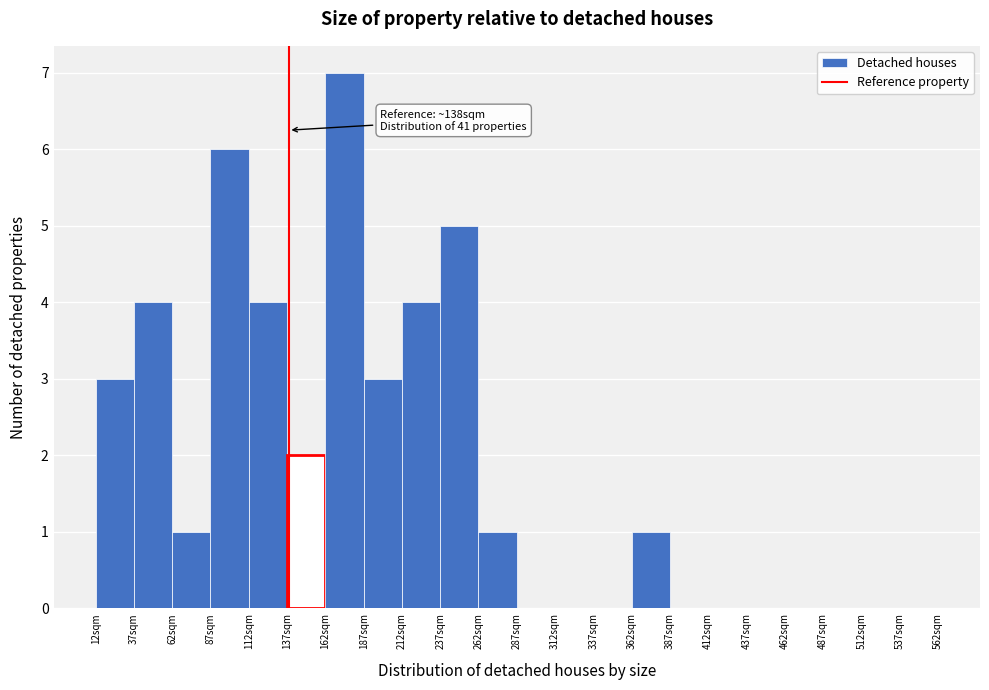

Over which range of the x-axis is the bar tallest?

162 to 187